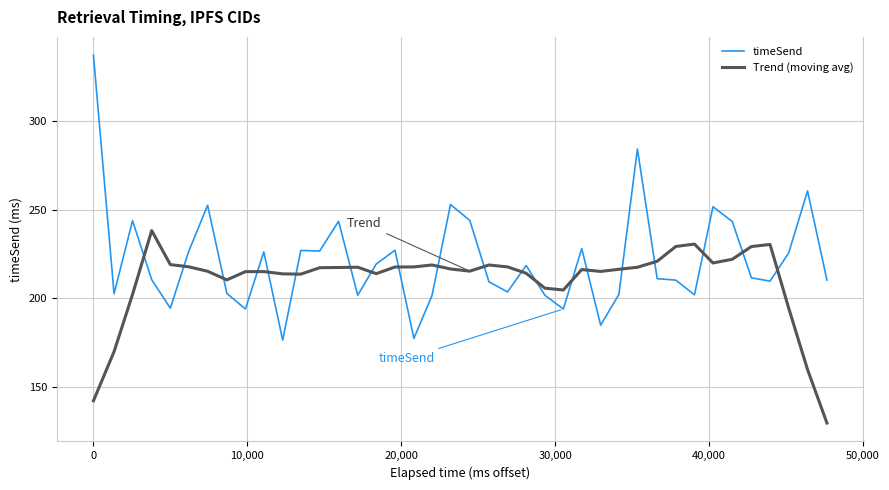

True or false: timeSend and Trend (moving avg) intersect in this chart.

True